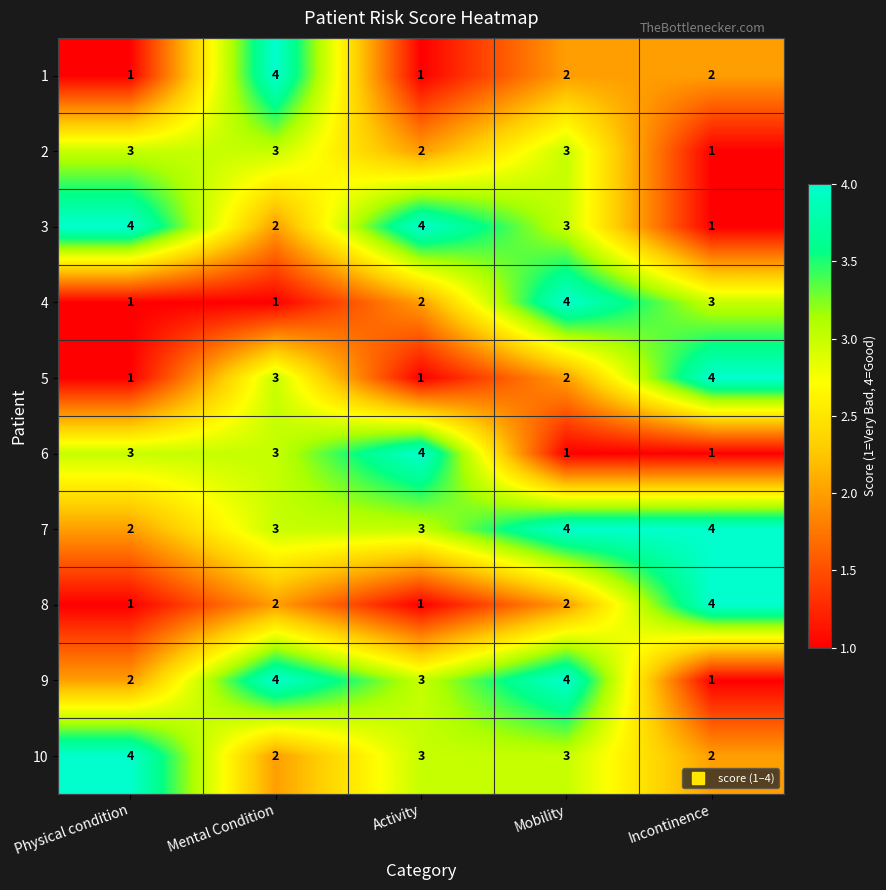

What is the difference between the highest and lowest values at Mobility?

3